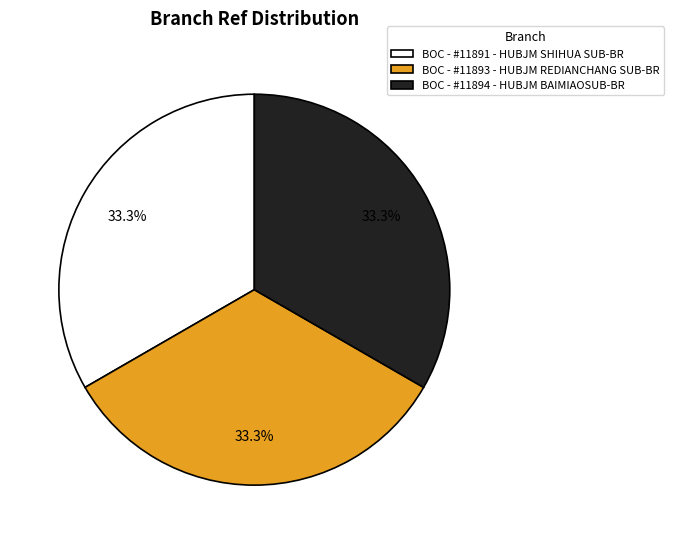

What is the ratio of the value at BOC - #11891 - HUBJM SHIHUA SUB-BR to the value at BOC - #11894 - HUBJM BAIMIAOSUB-BR?

1.0